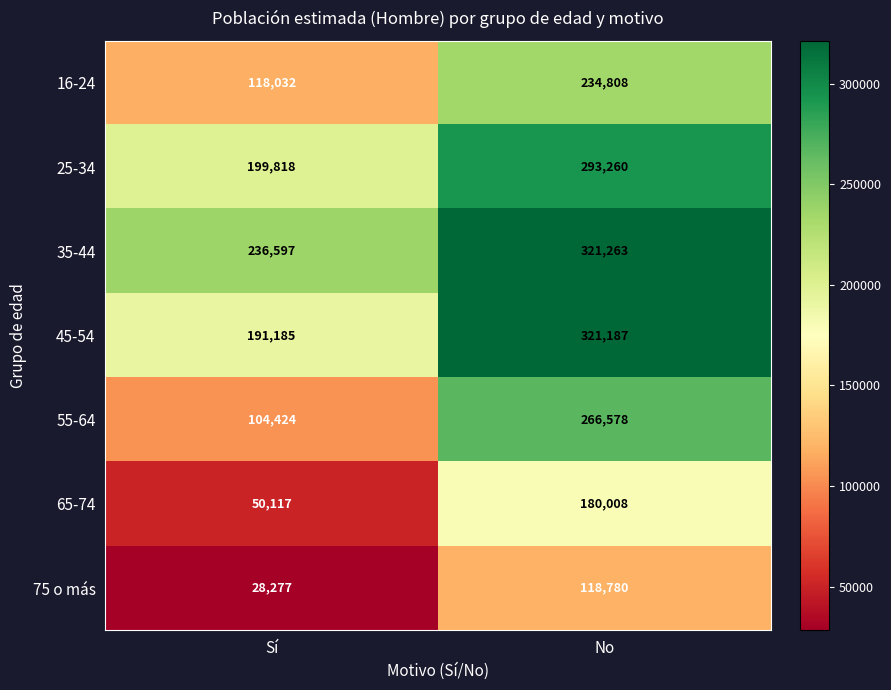

At which category does the chart reach its minimum across all series?

Sí